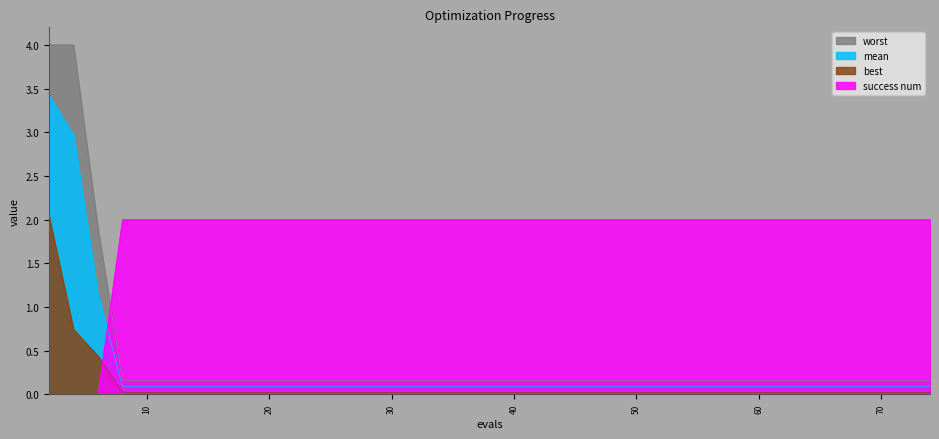

Which series changed the most between 4 and 49?

worst